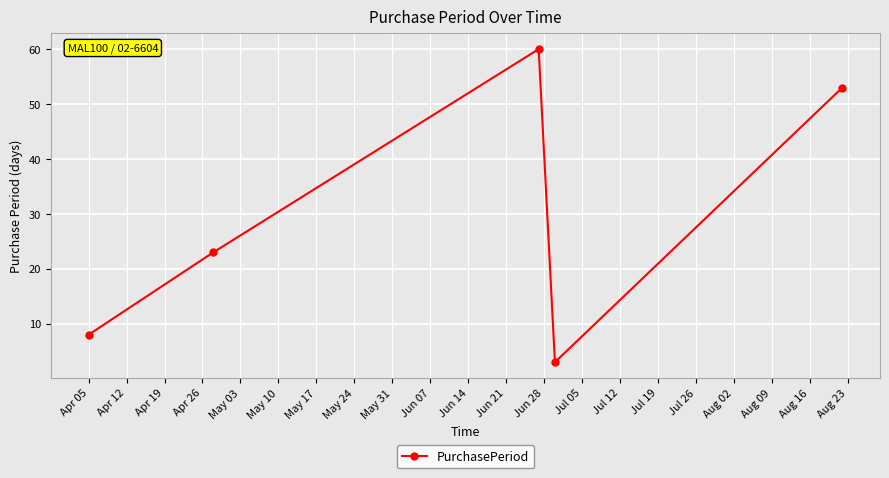

What is the difference between the second highest and second lowest values?

45